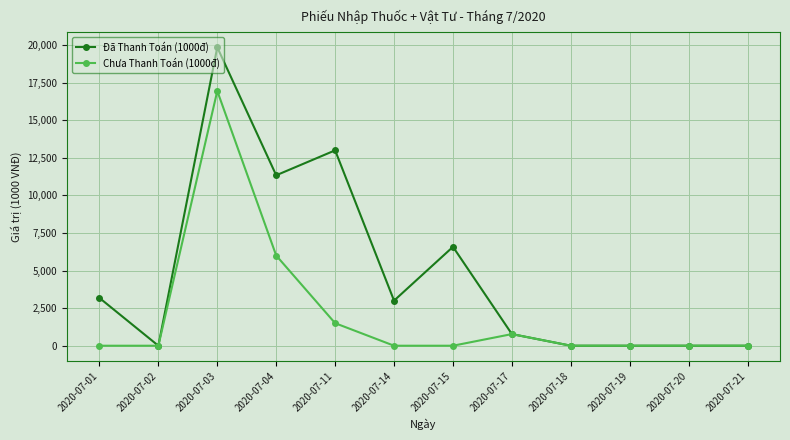

What are all the series names shown in the legend?

Đã Thanh Toán (1000đ), Chưa Thanh Toán (1000đ)